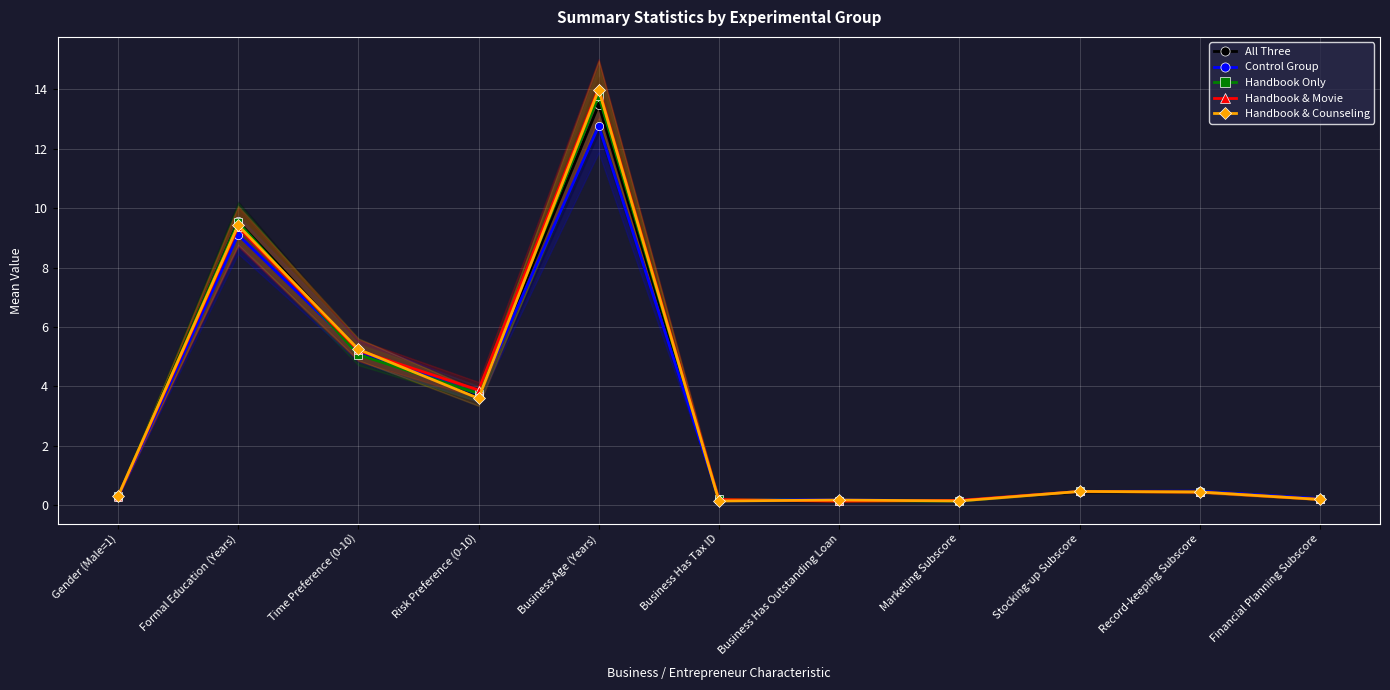

True or false: Handbook & Counseling and Handbook & Movie cross at least once.

True